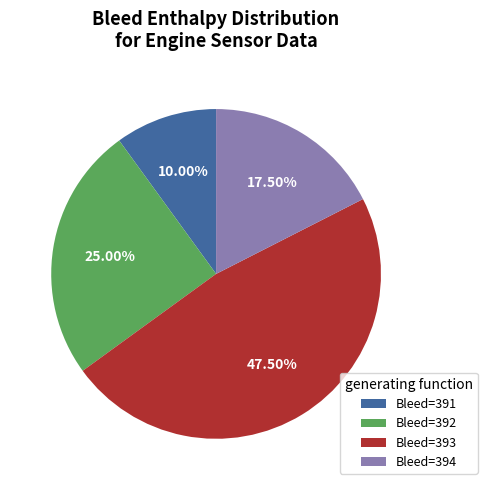

Is there a majority slice in this chart?

No